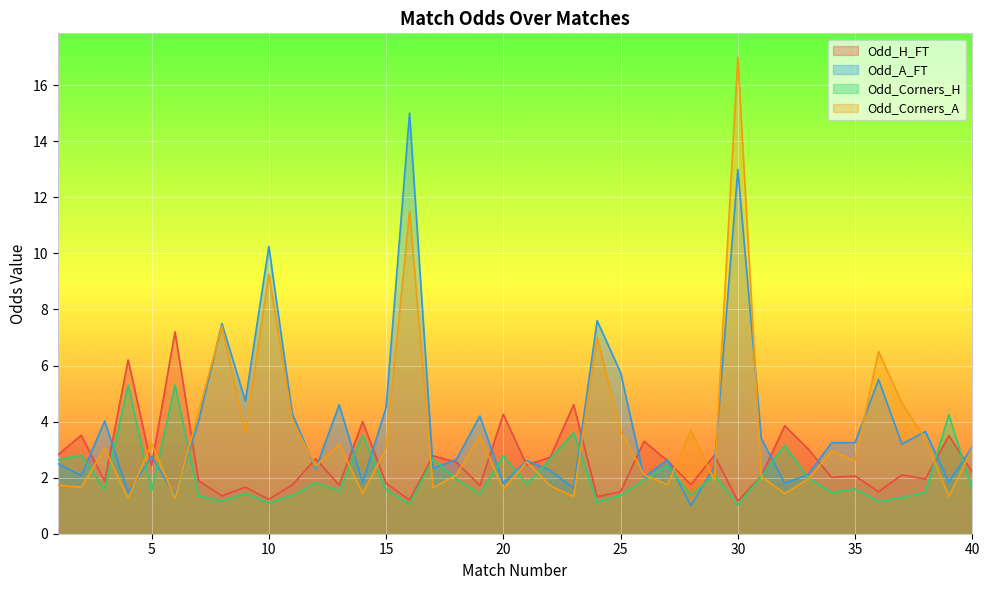

True or false: Odd_Corners_H has a value of 2.6 at 1.

True